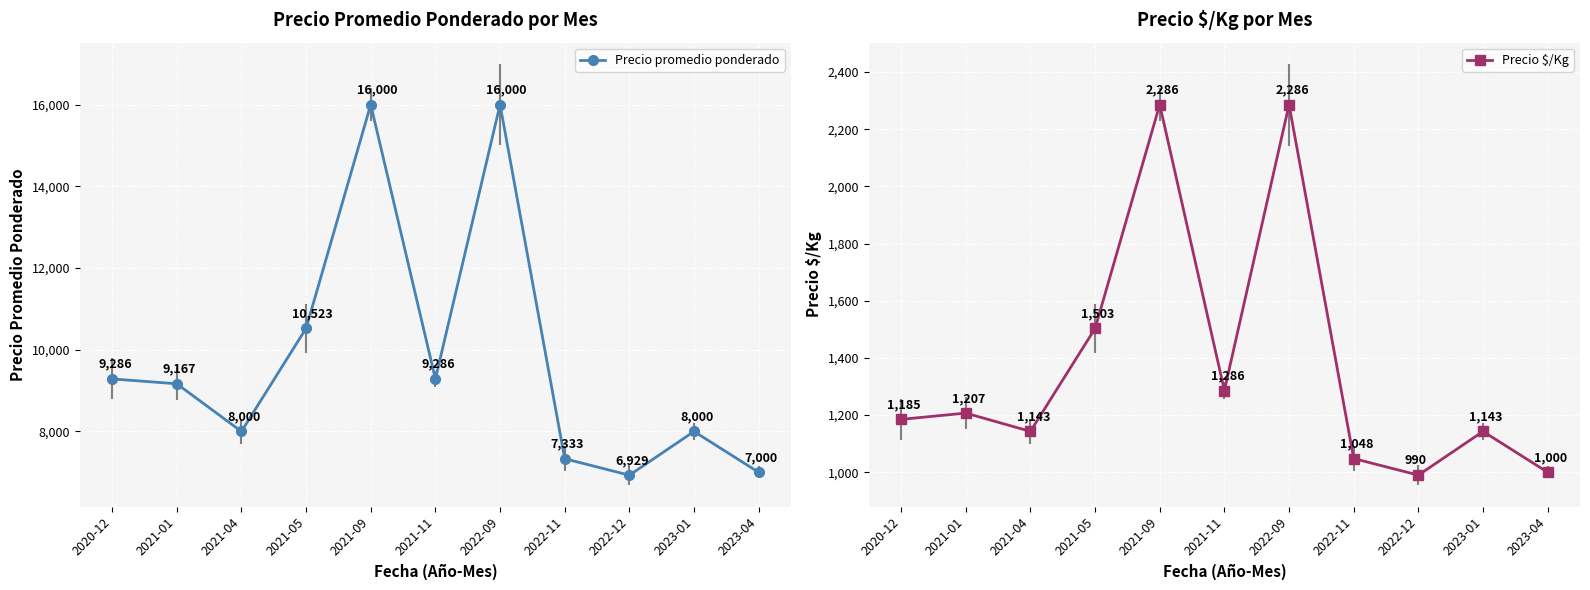

What is the lowest value of the Precio $/Kg series?

990